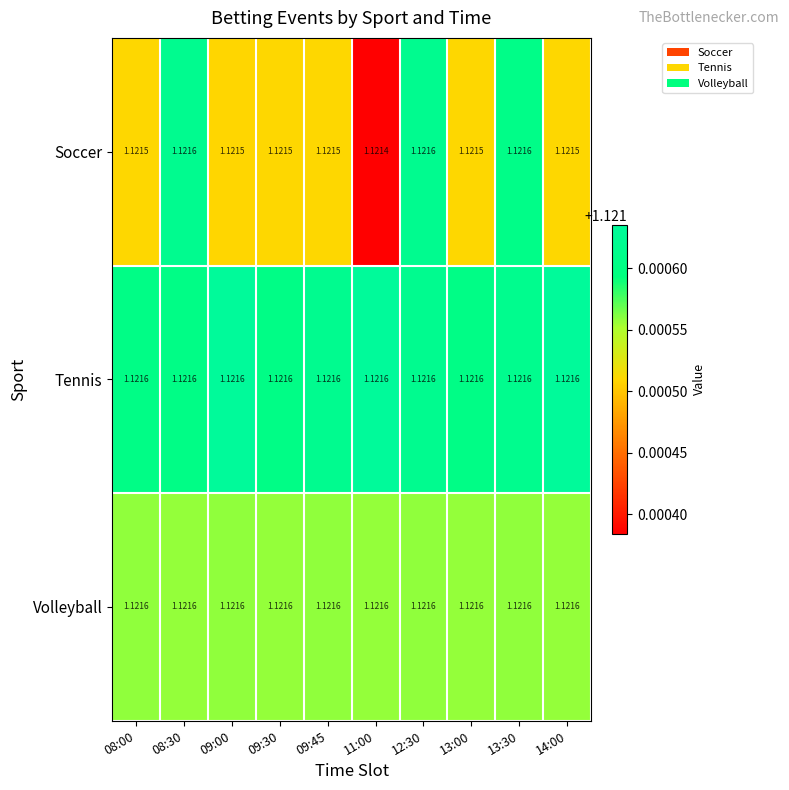

Which series changed the most between 08:30 and 09:30?

Soccer